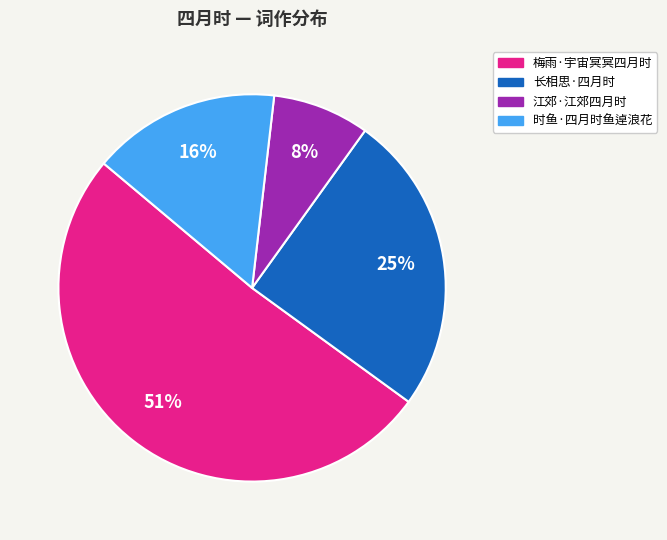

Does any single category account for the majority?

Yes